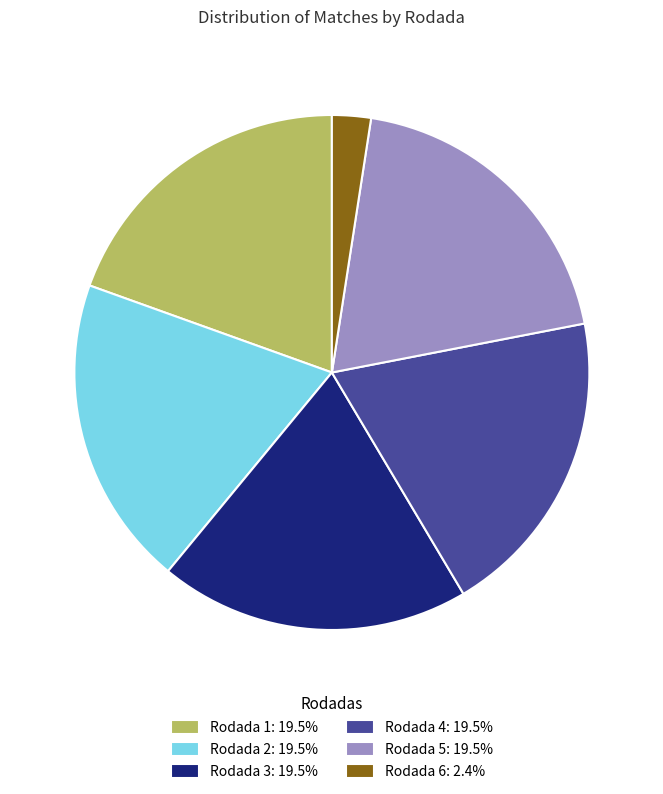

Which category has the smallest portion of the pie?

Rodada 6